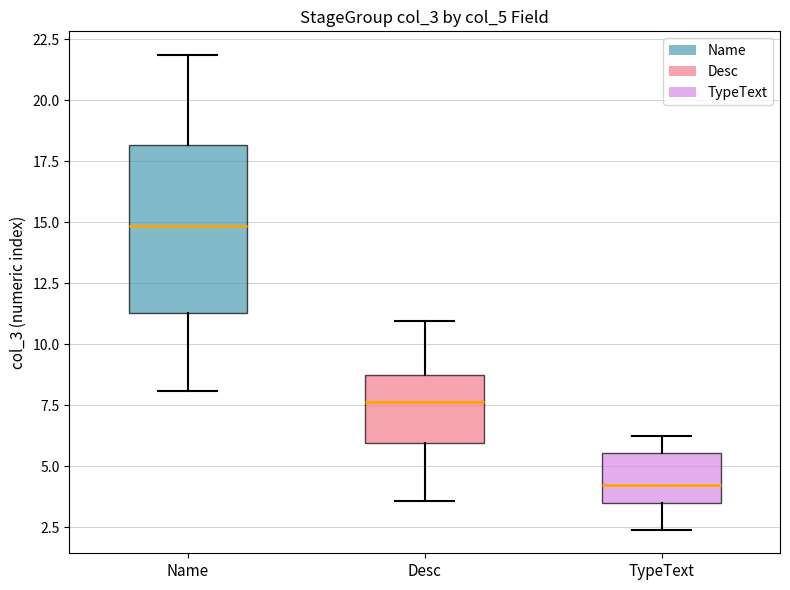

Reading left to right, read every box against the y-axis: the position of its median line, the range the box covers, and the ends of its whiskers. The values are not printed on the chart, so give them approximately, as read against the axis.

Name: median 15.0, box 11.5 to 18.0, whiskers 8.0 to 22.0
Desc: median 7.5, box 6.0 to 8.5, whiskers 3.5 to 11.0
TypeText: median 4.5, box 3.5 to 5.5, whiskers 2.5 to 6.5